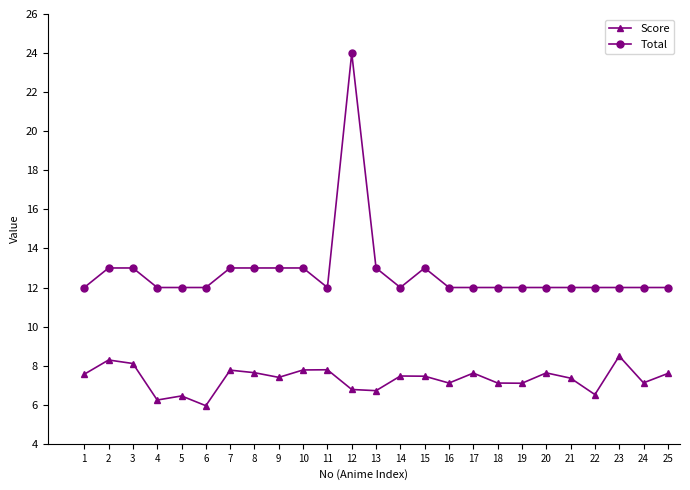

What is the total value across all series at 15?

20.5